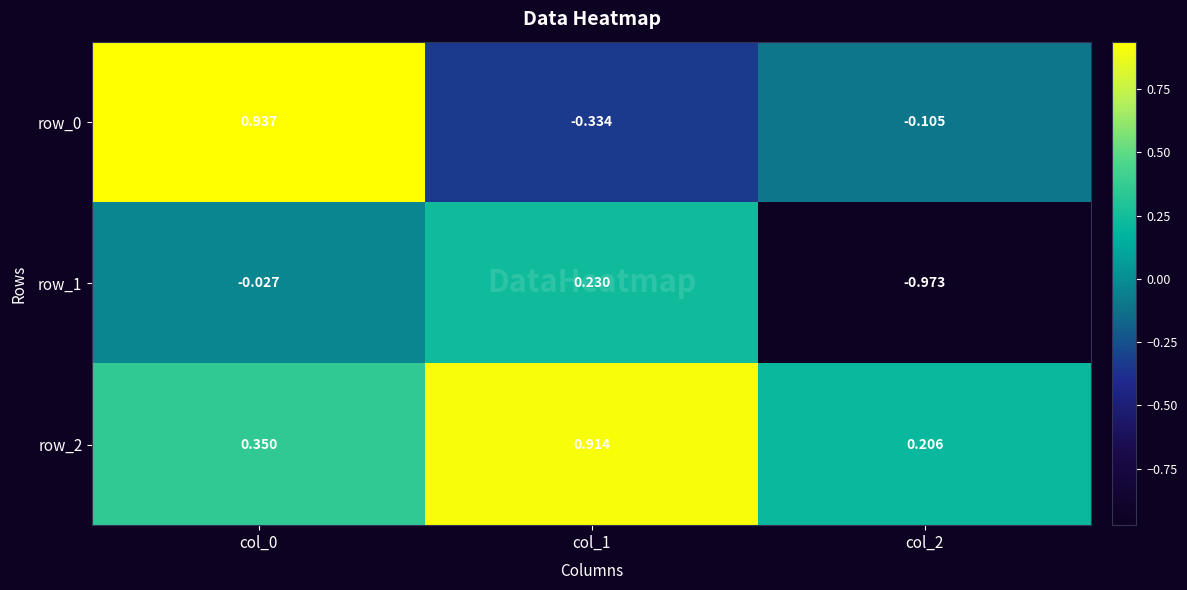

What is the difference between the maximum and minimum values in the row_1 series?

1.2